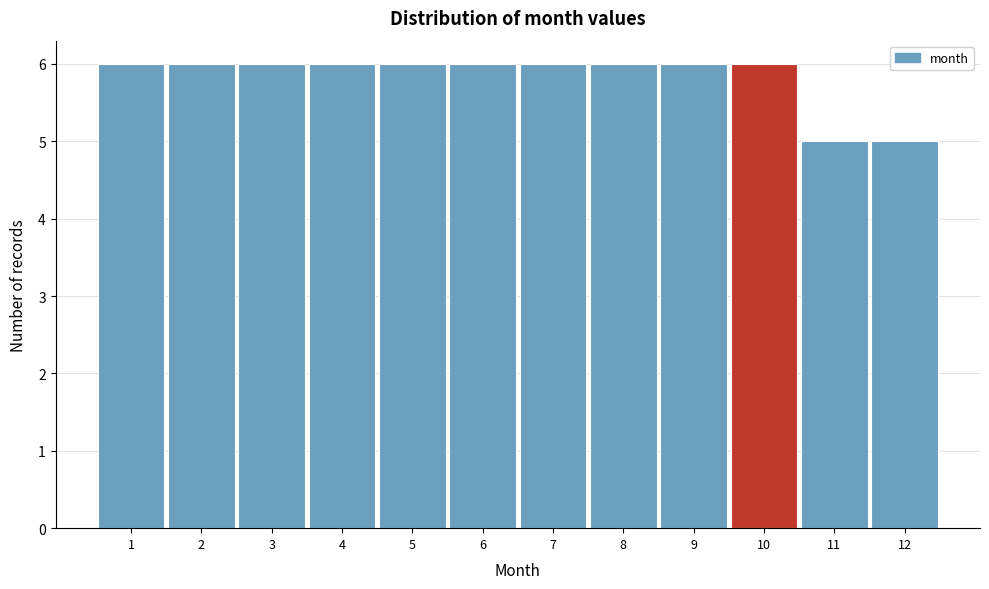

Reading left to right, list every bar in this chart as the range it spans on the x-axis followed by its height. The values are not printed on the chart, so give them approximately, as read against the axis.

0.5 to 1.5: 6
1.5 to 2.5: 6
2.5 to 3.5: 6
3.5 to 4.5: 6
4.5 to 5.5: 6
5.5 to 6.5: 6
6.5 to 7.5: 6
7.5 to 8.5: 6
8.5 to 9.5: 6
9.5 to 10.5: 6
10.5 to 11.5: 5
11.5 to 12.5: 5